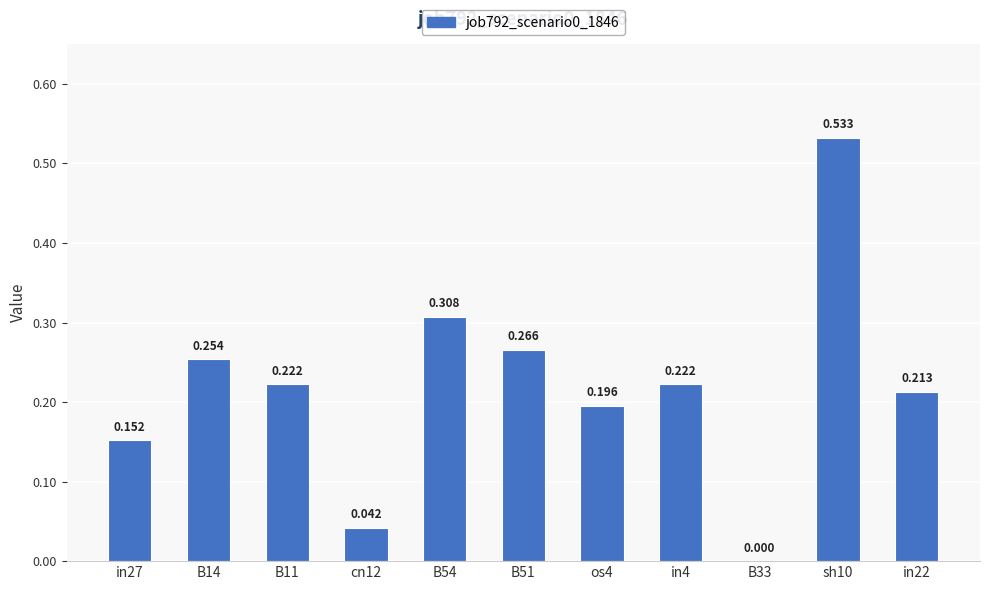

The chart shows a value of 0.0 at cn12. True or false?

True